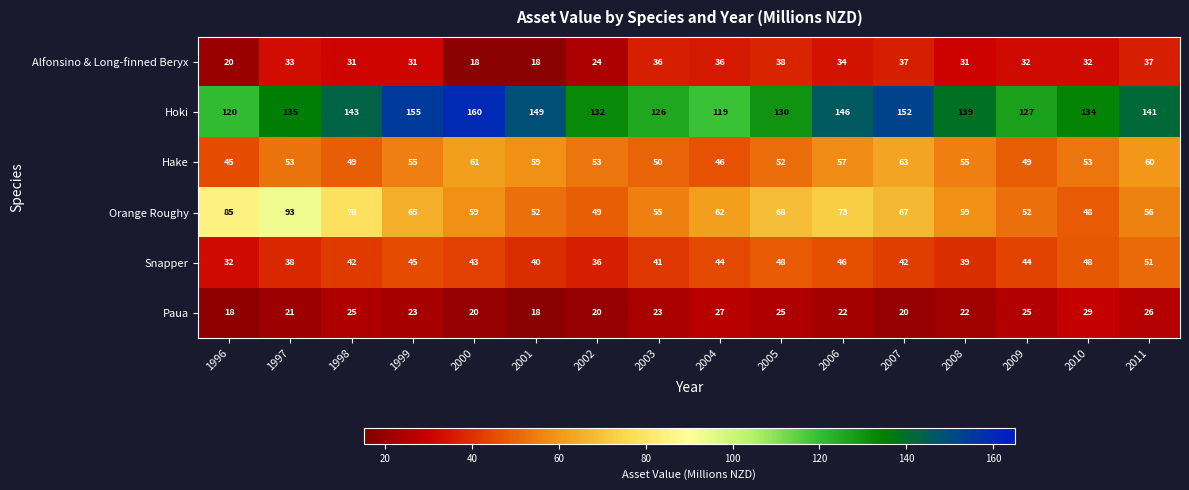

At how many categories does at least one series exceed 116?

16